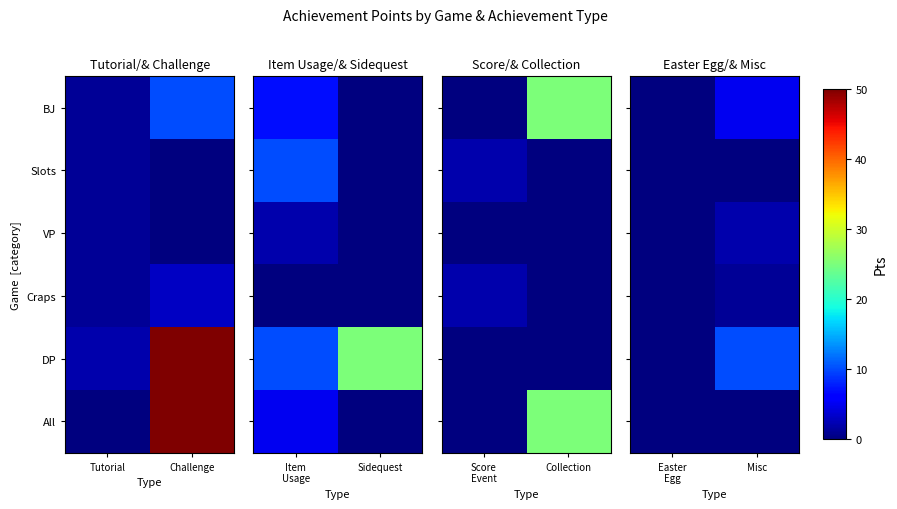

The value of Craps at Easter Egg is 1. True or false?

False